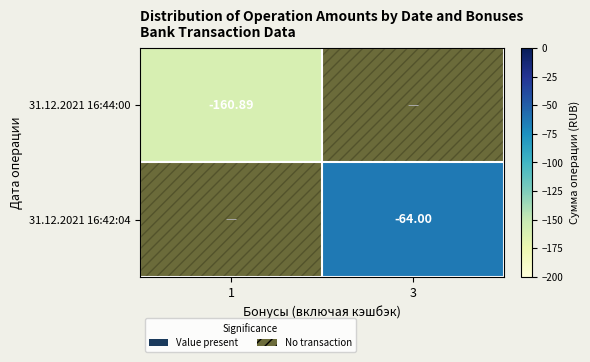

At which category is the sum across all series the highest?

3